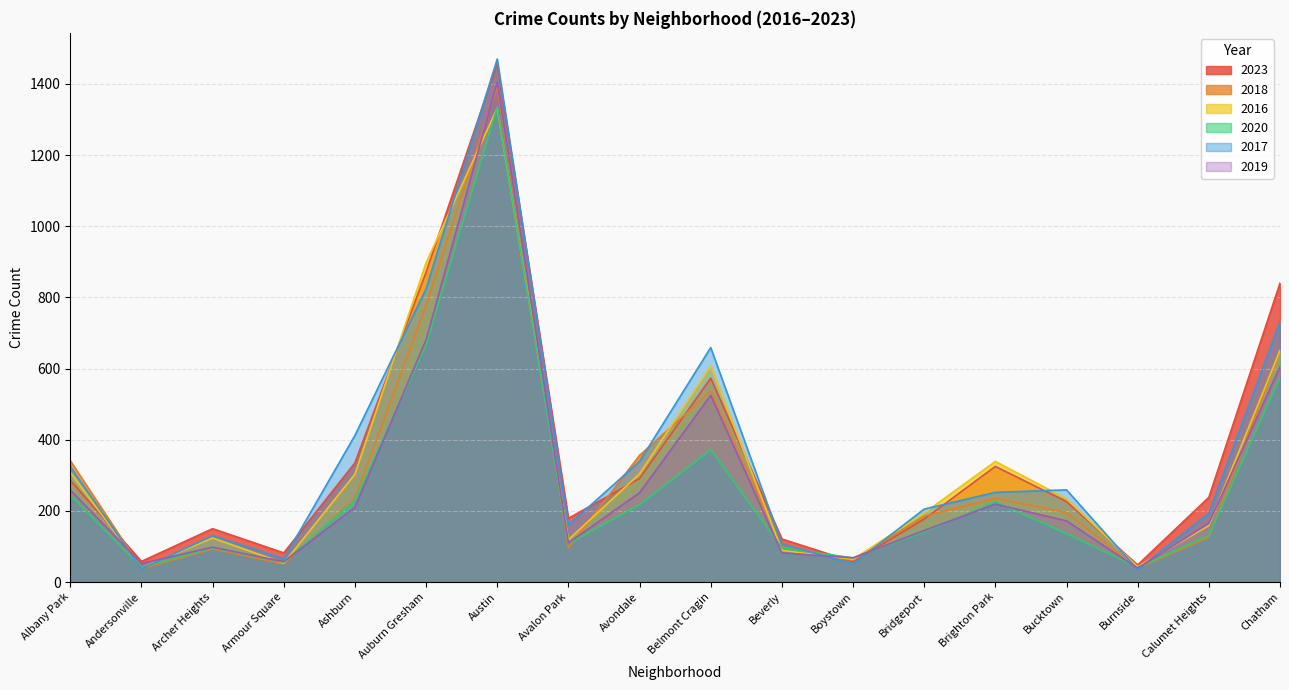

The value of 2017 at Bridgeport is 205. True or false?

True